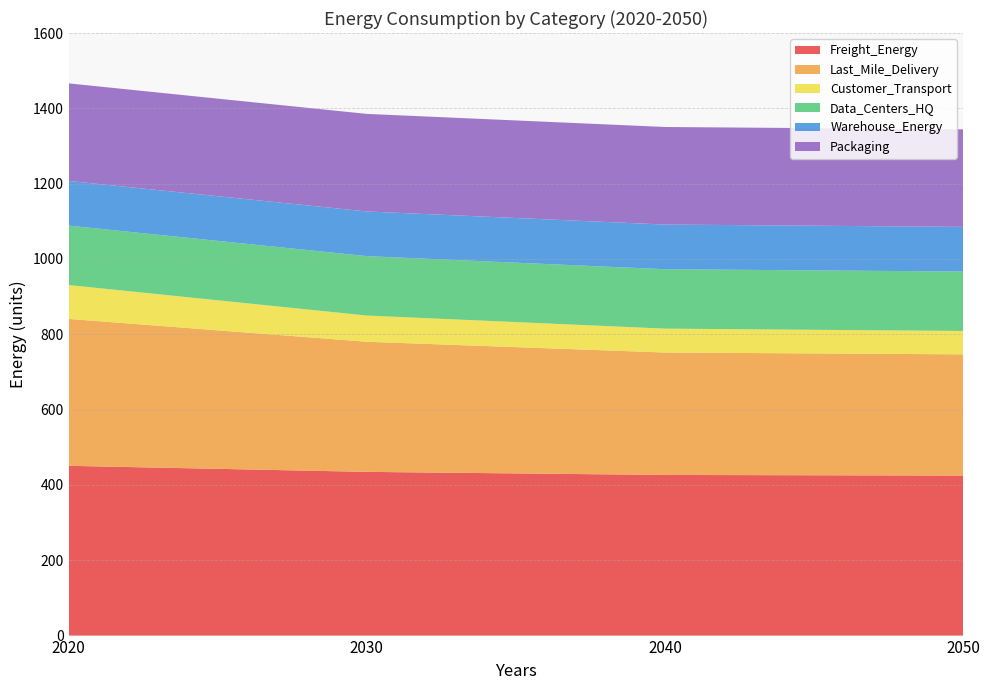

Reading left to right, extract all data points from this chart.

Freight_Energy: 2020=450.8	2030=434.7	2040=426.5	2050=424.9
Last_Mile_Delivery: 2020=390.1	2030=345.5	2040=325.1	2050=321.9
Customer_Transport: 2020=90.0	2030=69.6	2040=63.4	2050=62.1
Data_Centers_HQ: 2020=157.7	2030=157.7	2040=157.7	2050=157.7
Warehouse_Energy: 2020=118.6	2030=118.6	2040=118.6	2050=118.6
Packaging: 2020=259.1	2030=259.1	2040=259.1	2050=259.1